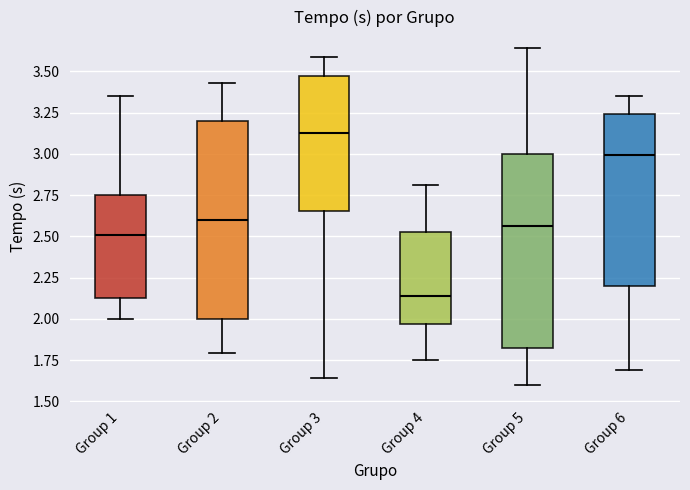

Where is the upper edge of the box for Group 1 on the y-axis? The values are not printed on the chart, so give them approximately, as read against the axis.

2.75